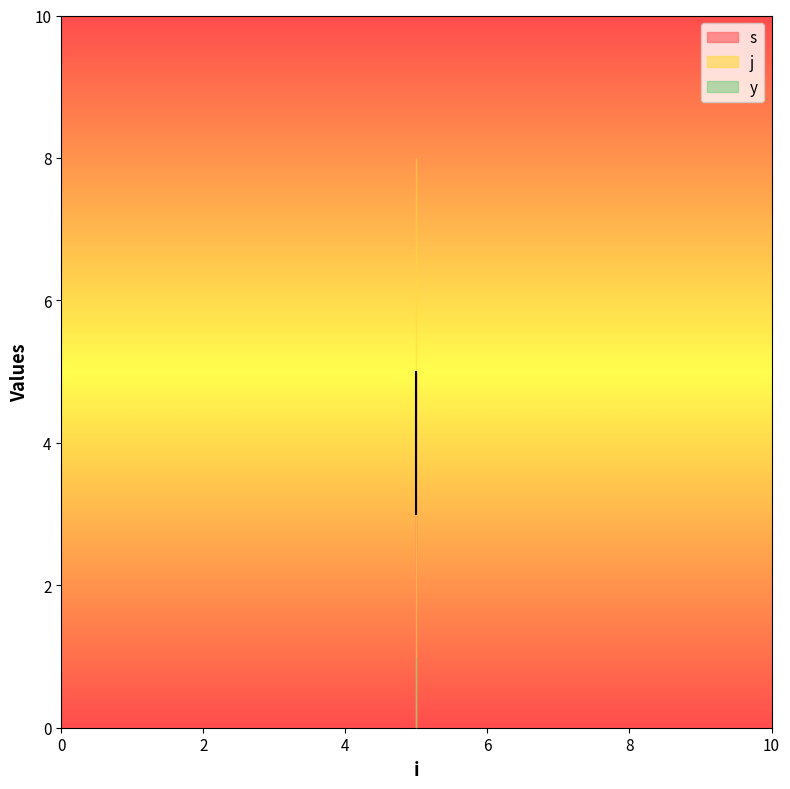

Which has a higher value, 5 or 5?

5